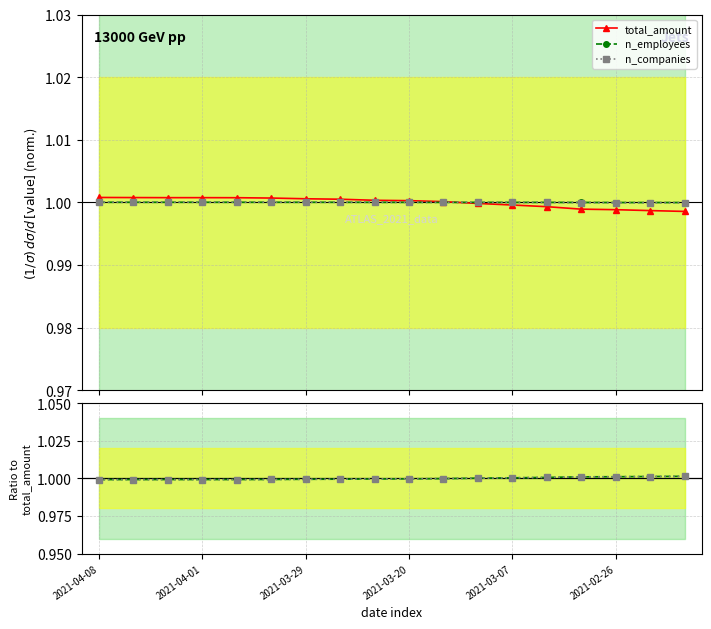

Count the number of data series in this chart.

3